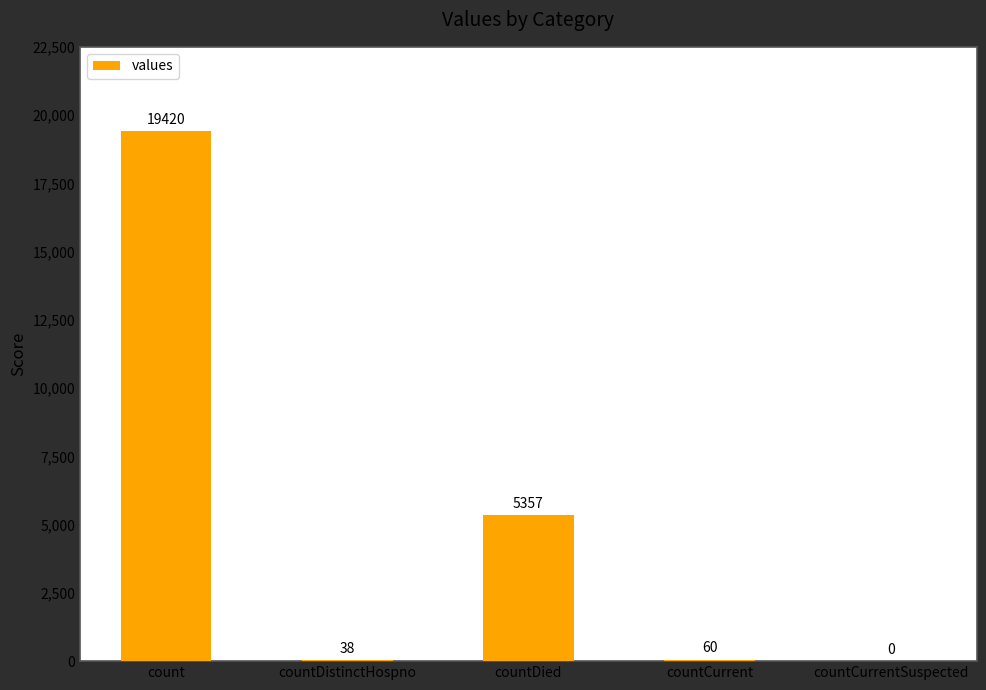

What is the maximum value shown in the chart?

19420